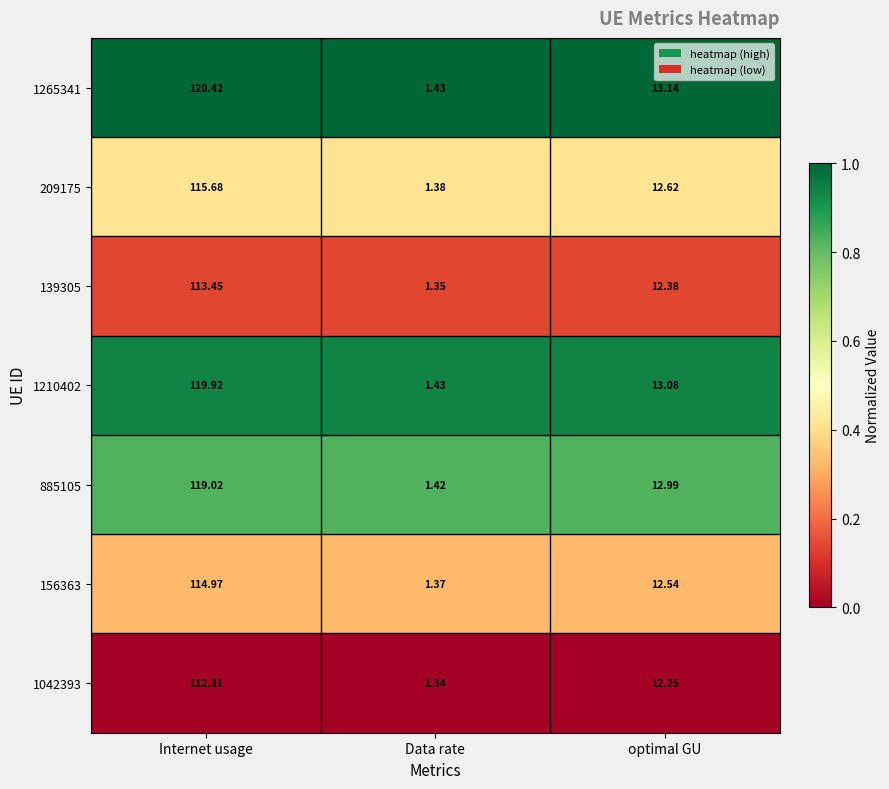

Between Internet usage and optimal GU, which series saw the biggest shift?

1265341